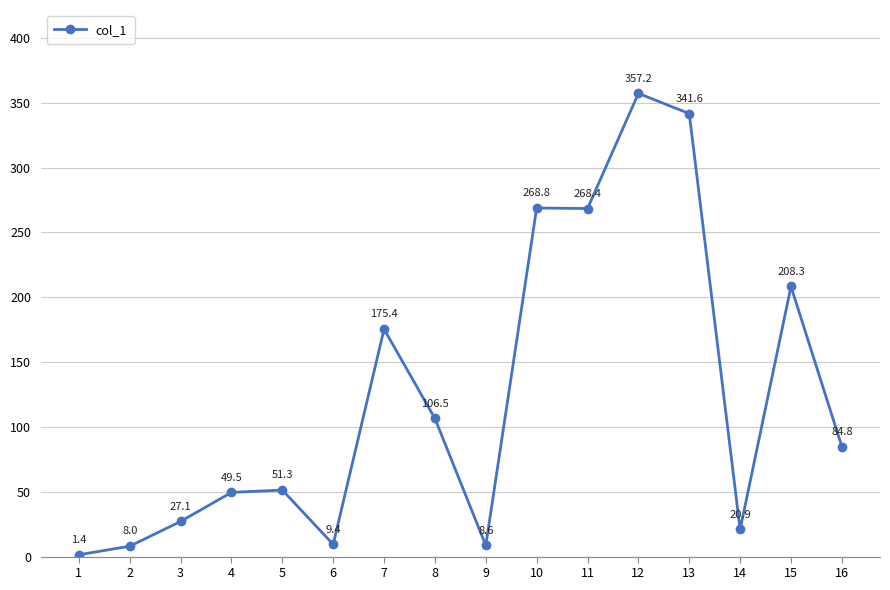

What is the ratio of the value at 12 to the value at 8?

3.4